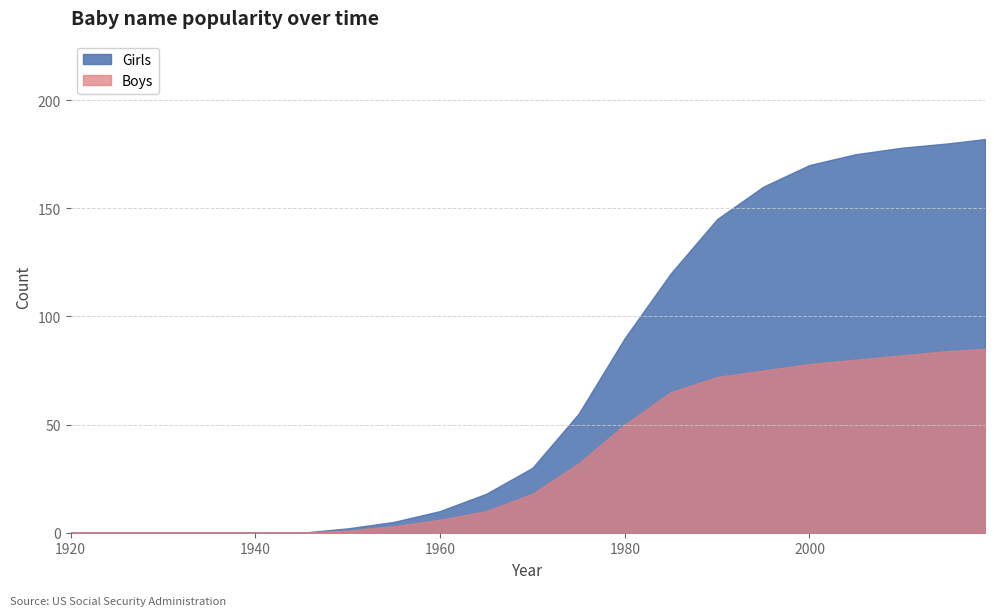

List the series in order of their peak value, lowest first.

Boys, Girls